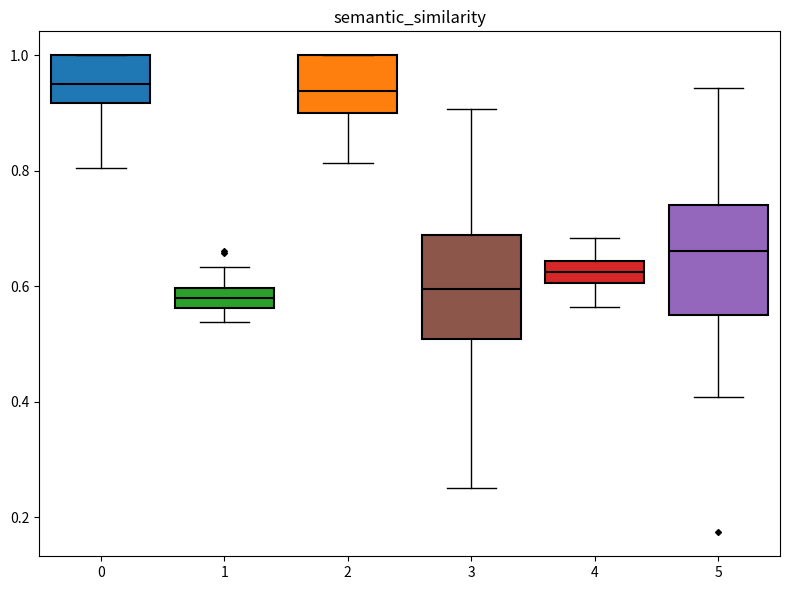

Reading left to right, transcribe this box plot: for each box, give where its median line is, the range the box spans, and where its two whiskers end, as read against the y-axis. The values are not printed on the chart, so give them approximately, as read against the axis.

0: median 0.96, box 0.92 to 1.00, whiskers 0.80 to 1.00
1: median 0.58, box 0.56 to 0.60, whiskers 0.54 to 0.64
2: median 0.94, box 0.90 to 1.00, whiskers 0.82 to 1.00
3: median 0.60, box 0.50 to 0.68, whiskers 0.26 to 0.90
4: median 0.62, box 0.60 to 0.64, whiskers 0.56 to 0.68
5: median 0.66, box 0.56 to 0.74, whiskers 0.40 to 0.94